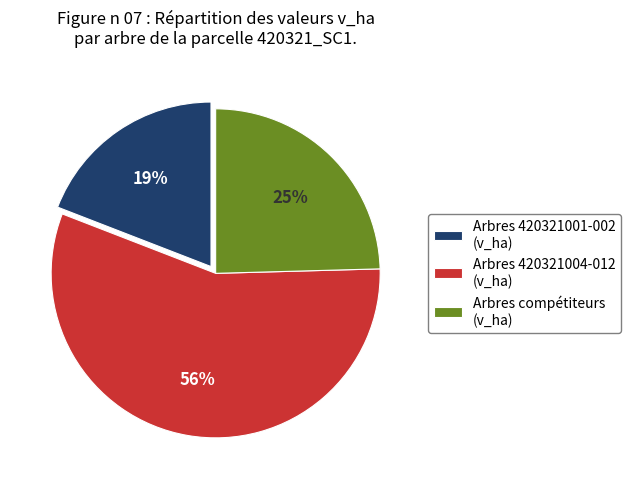

Is Arbres compétiteurs (v_ha) the majority of the pie?

No